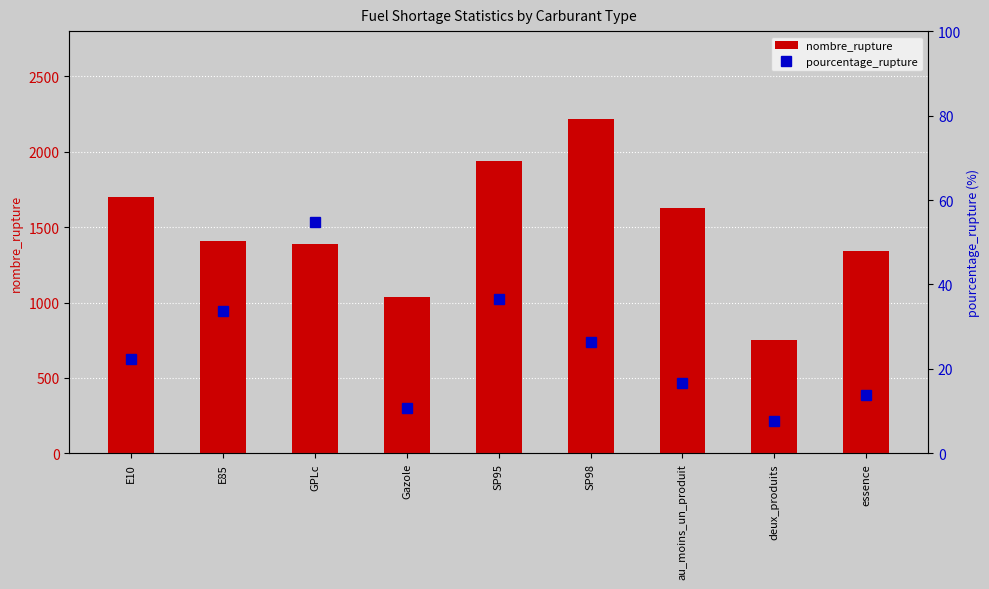

At which label does nombre_rupture reach its peak?

SP98